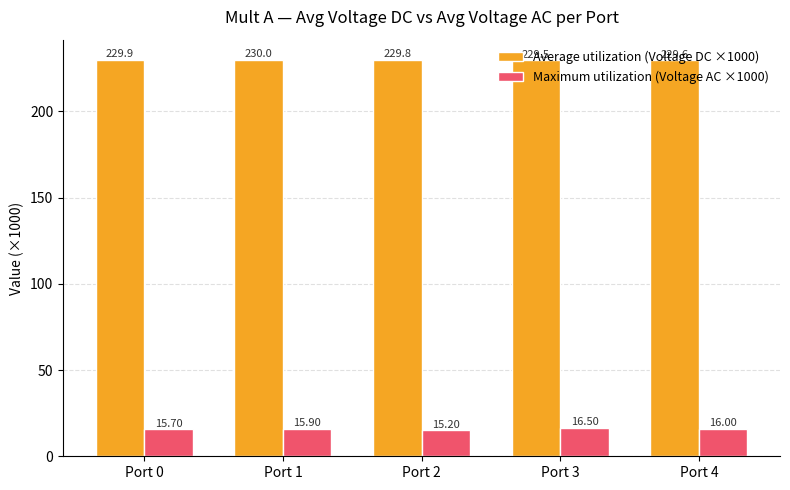

At which label does Average utilization (Voltage DC ×1000) reach its minimum?

Port 3